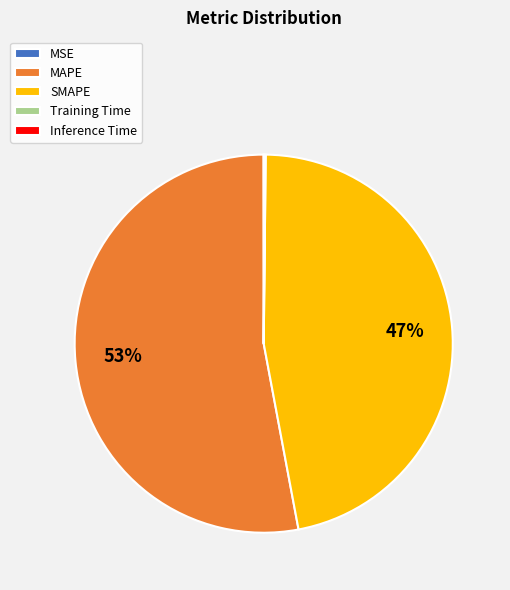

What percentage is the MAPE slice, to the nearest percent?

53%